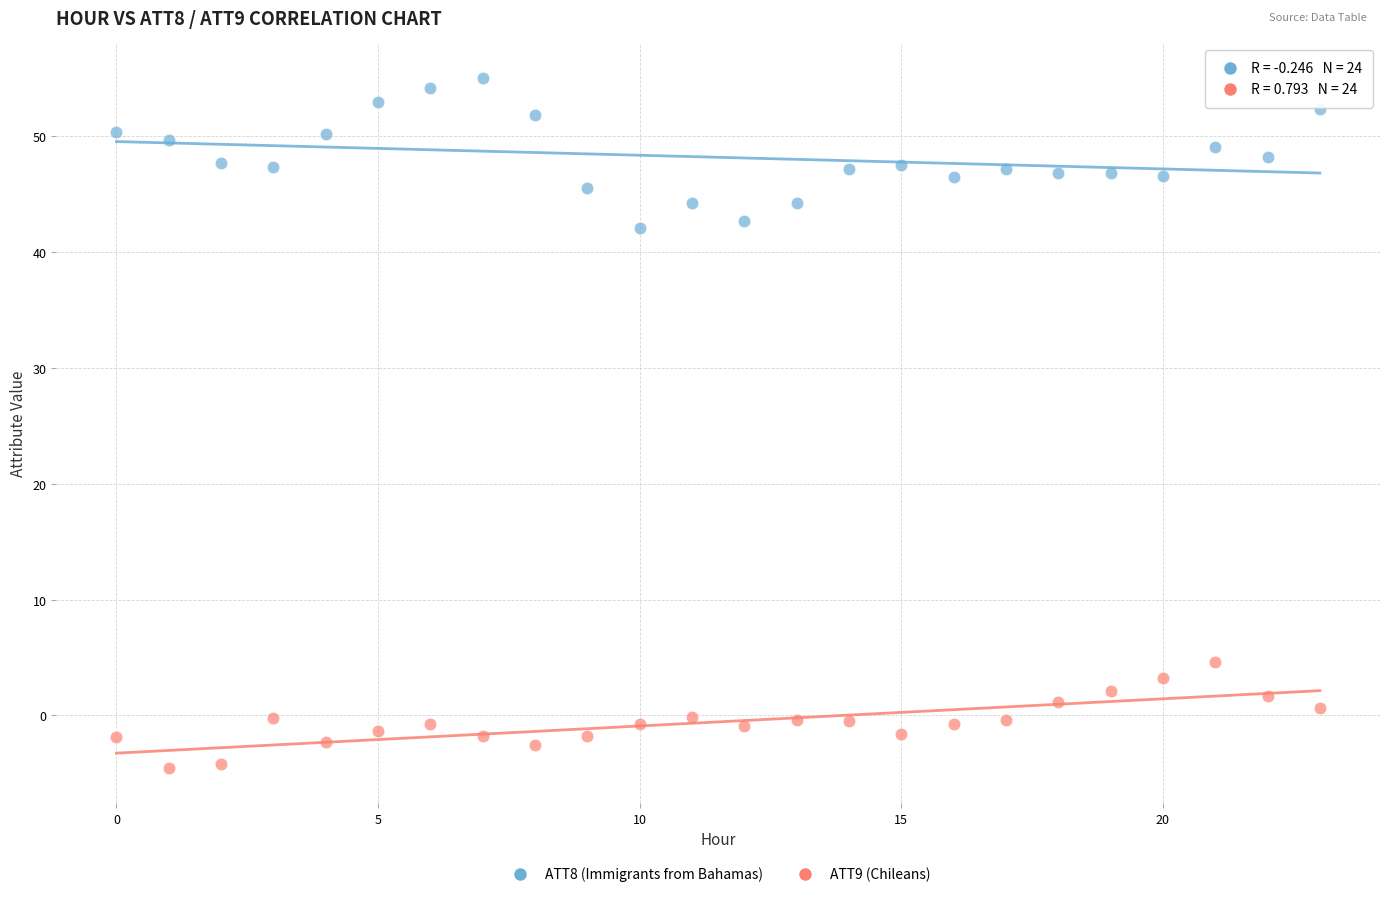

Across all data points, what is the range of Y values (max minus min)?

59.6